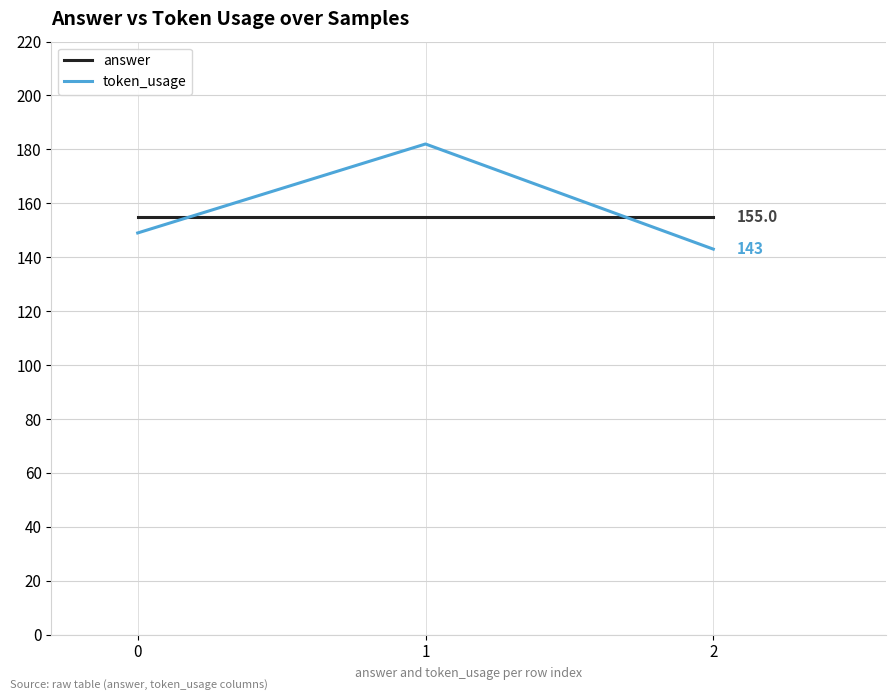

What is the maximum value for answer?

155